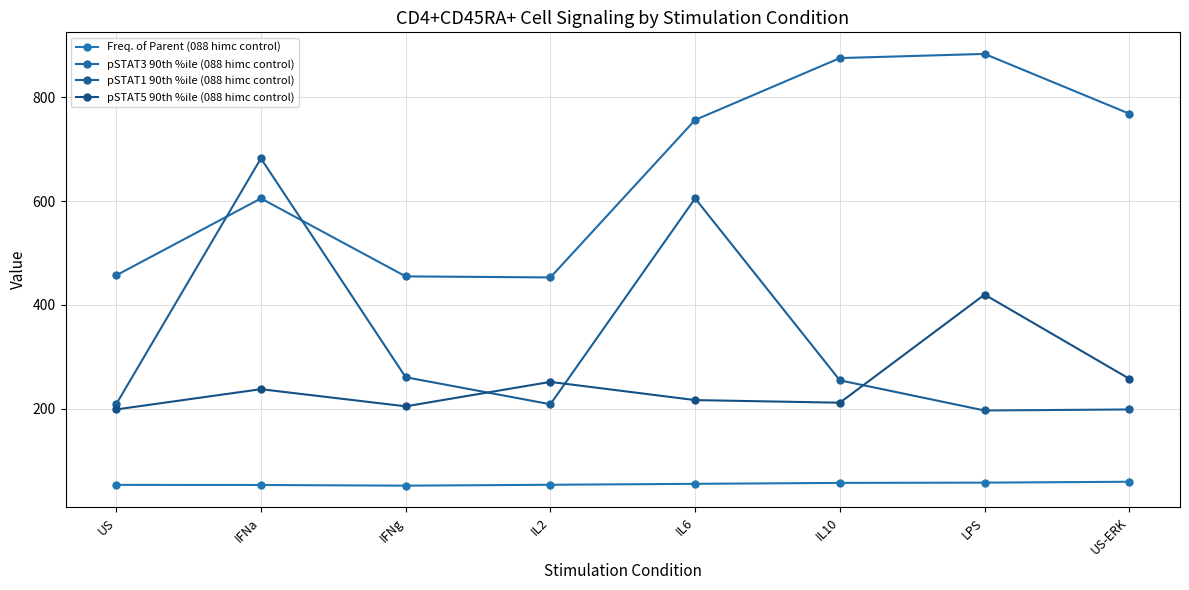

What is the minimum value for Freq. of Parent (088 himc control)?

52.4